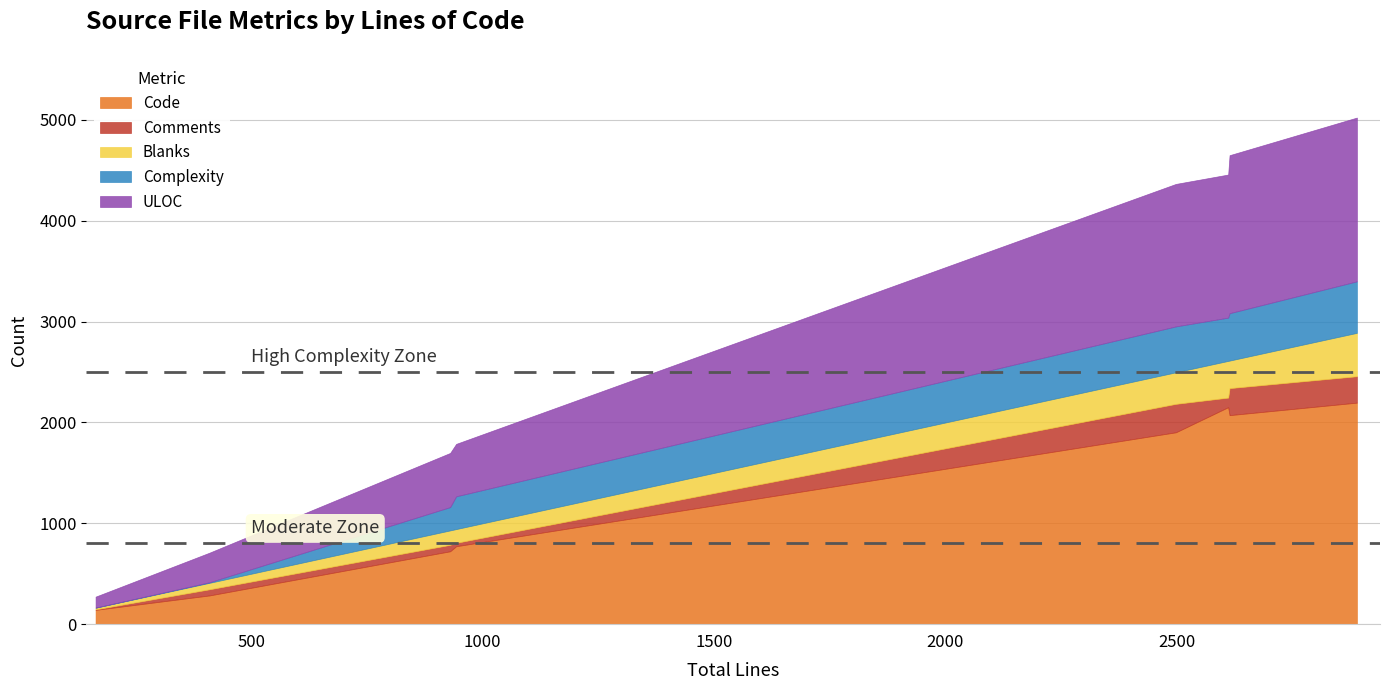

What is the total value across all series at accept_sec_context.c?

1698